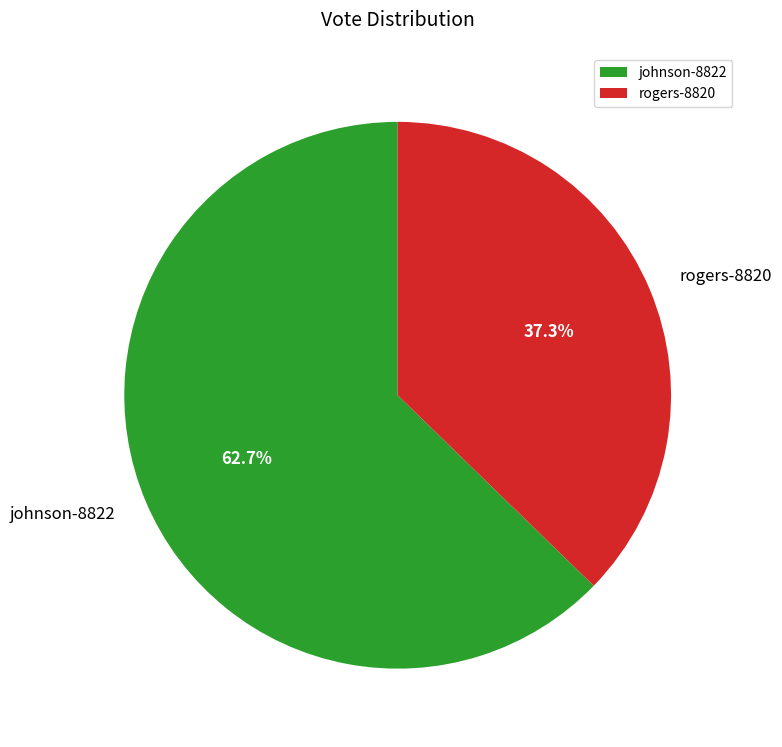

Count the number of slices in the pie.

2